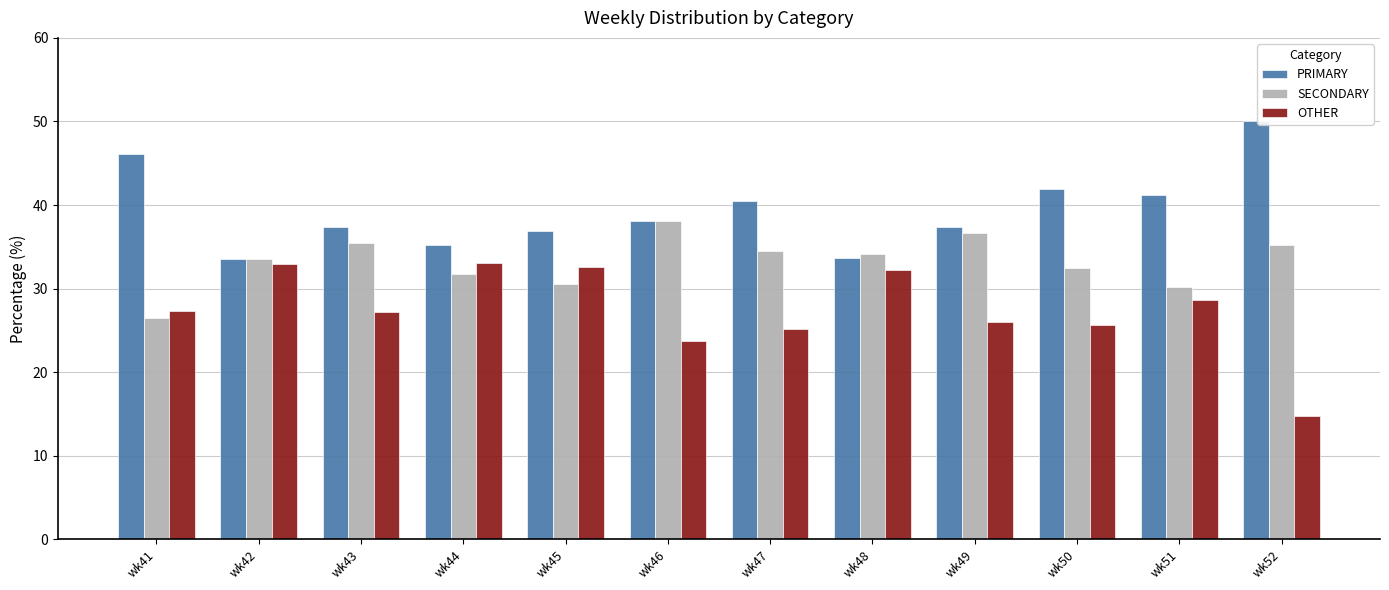

Read the SECONDARY value at wk48.

34.1